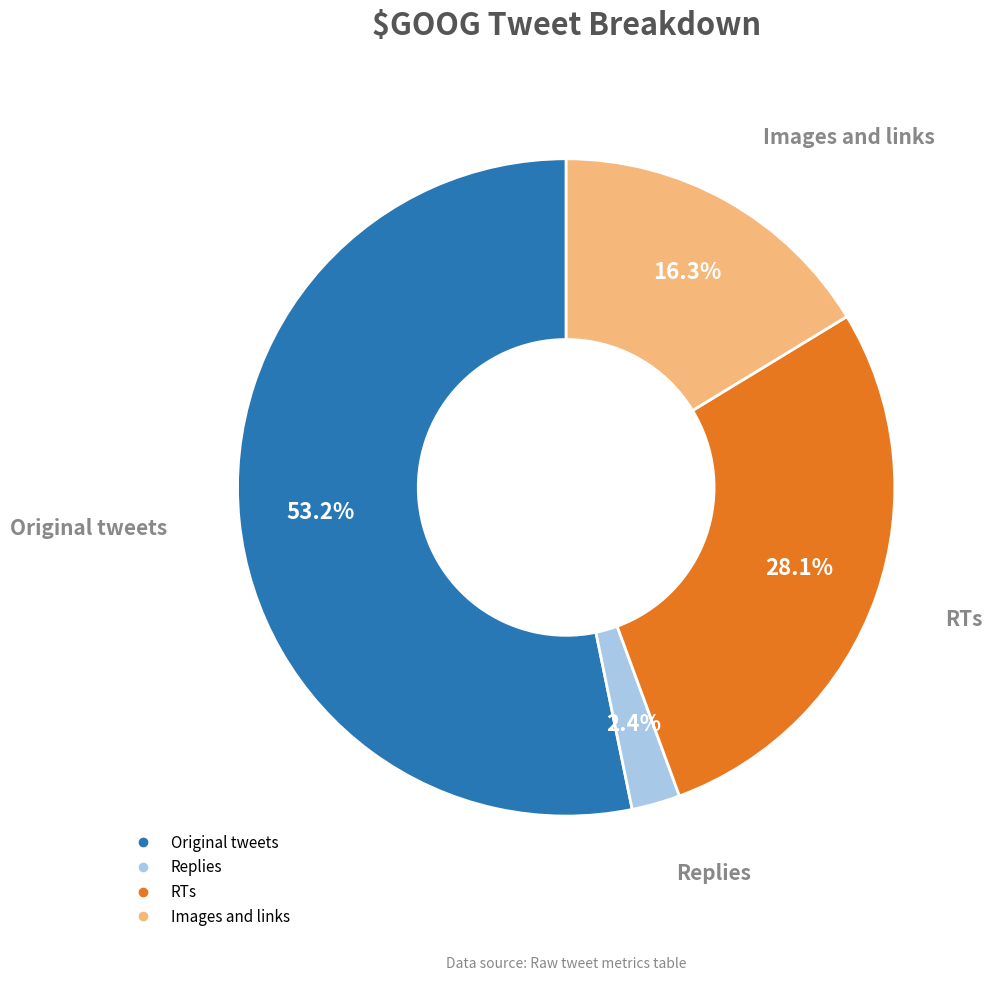

Combined, do Images and links and Replies account for over 50%?

No